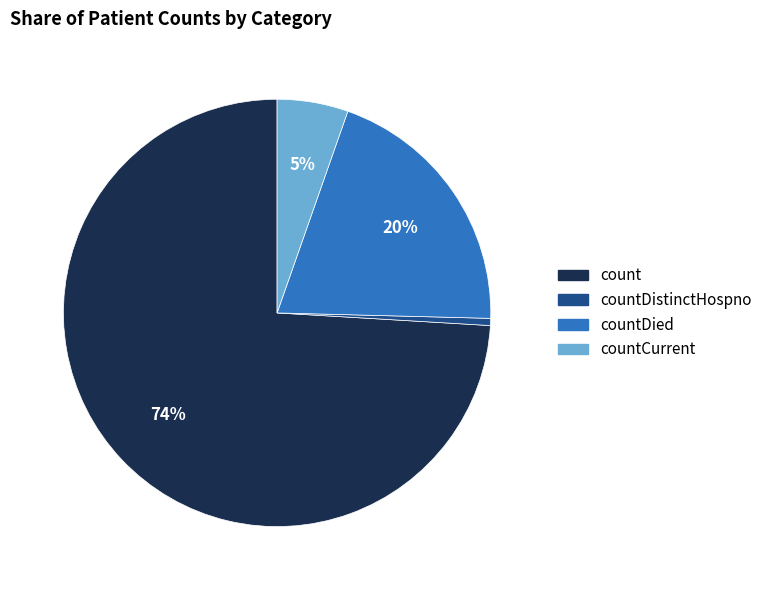

To the nearest percent, what is the average slice percentage?

25%